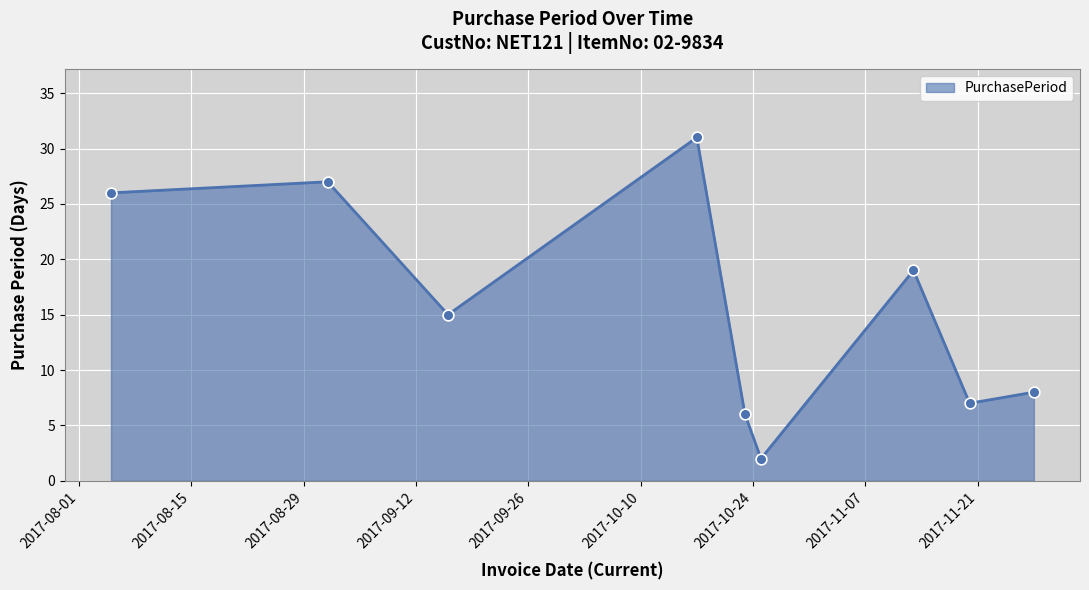

What is the difference between the maximum and minimum values?

29